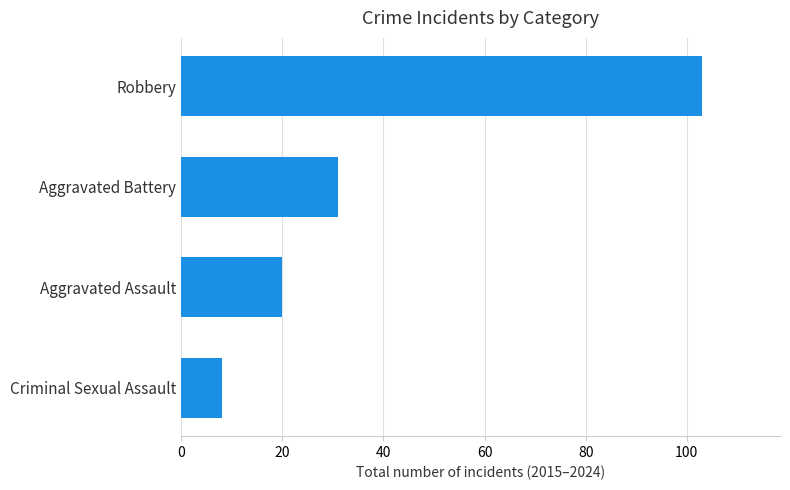

What is the greatest value displayed?

103